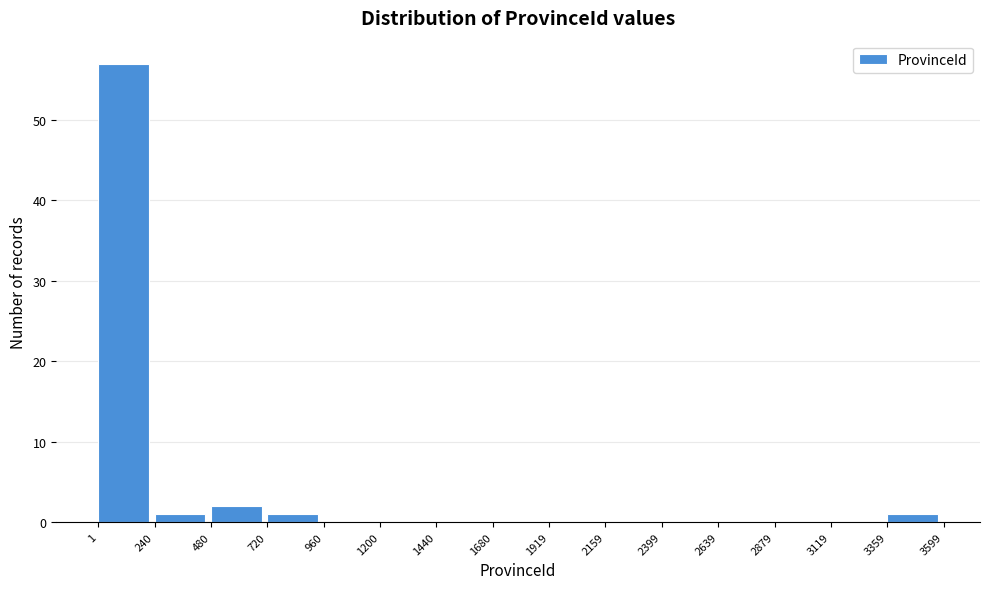

Over which range of the x-axis is the bar tallest?

1 to 240